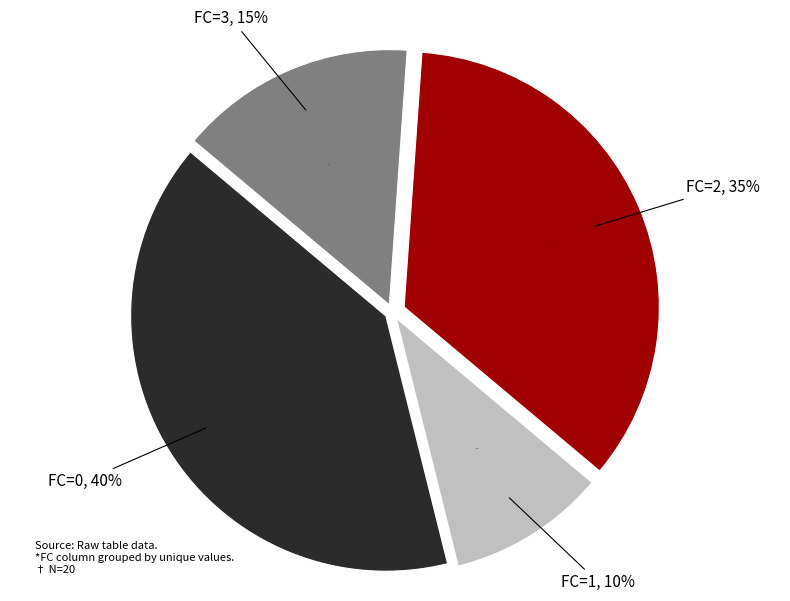

Is it true that FC=0 is 40% of the pie?

True